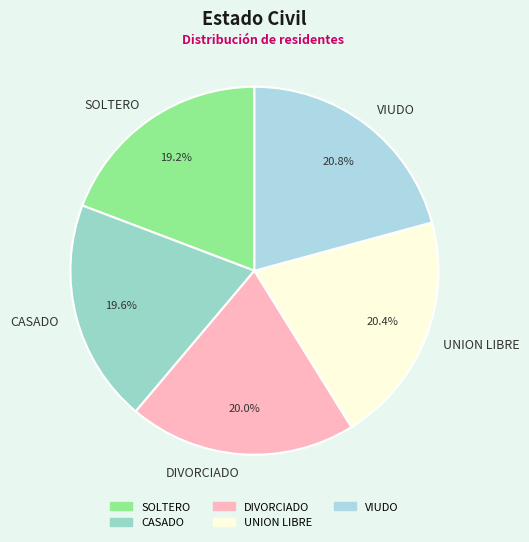

Is there any slice that represents more than half of the pie?

No